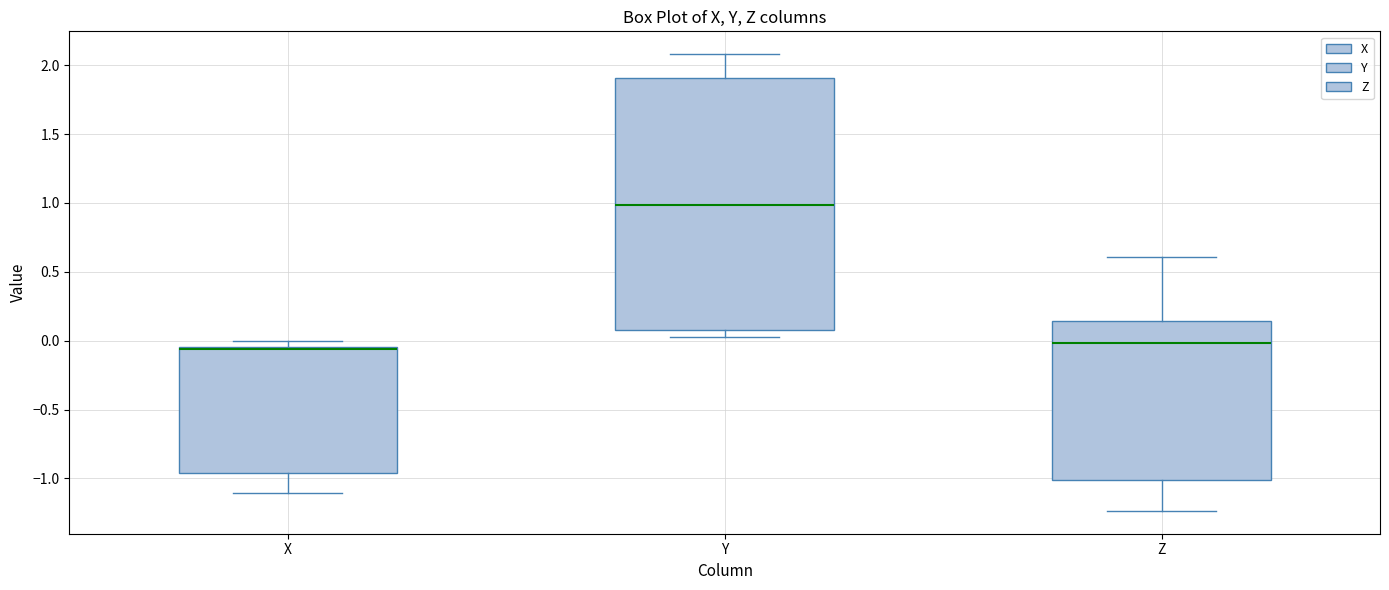

Comparing the boxes themselves (not the whiskers), which one is the tallest?

Y